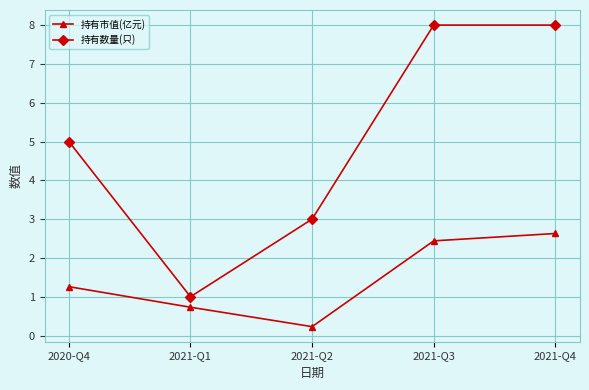

True or false: 持有数量(只) and 持有市值(亿元) cross at least once.

False